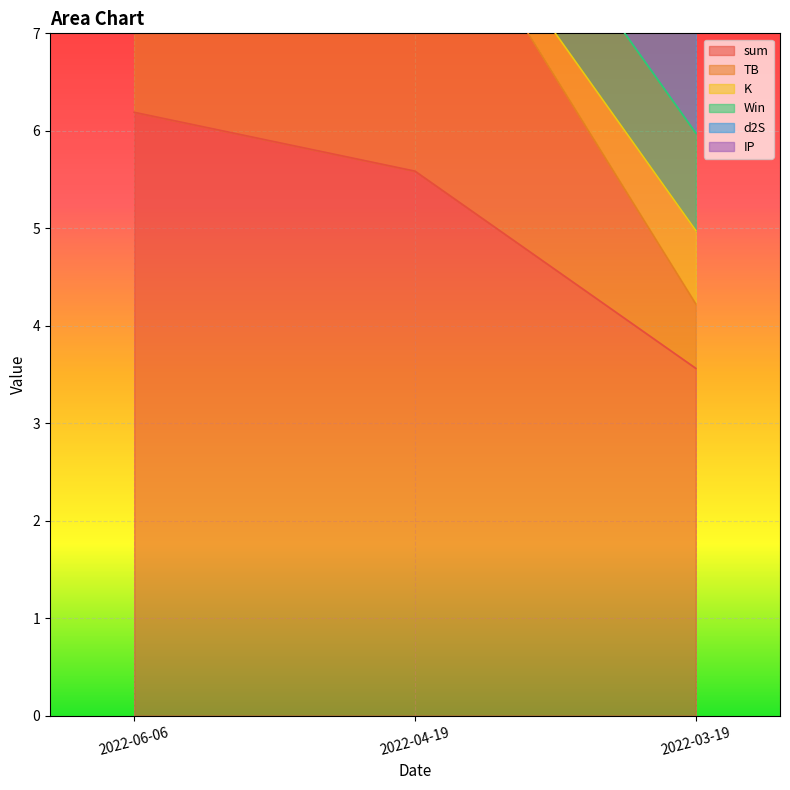

Read the d2S value at 2022-04-19.

1.7